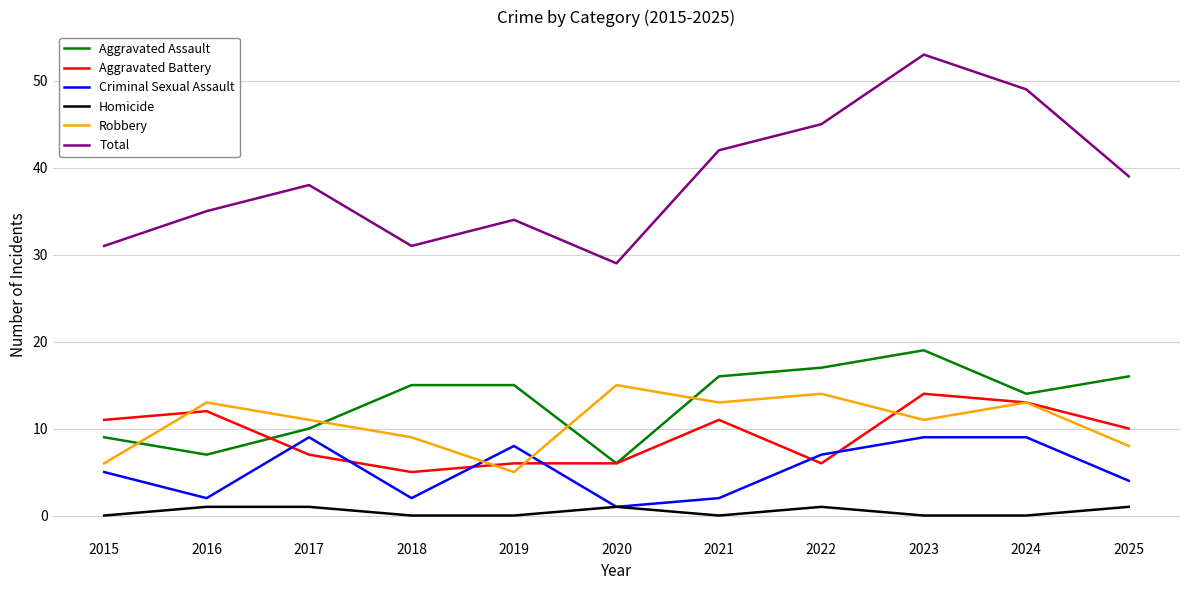

True or false: Aggravated Battery and Homicide intersect in this chart.

False